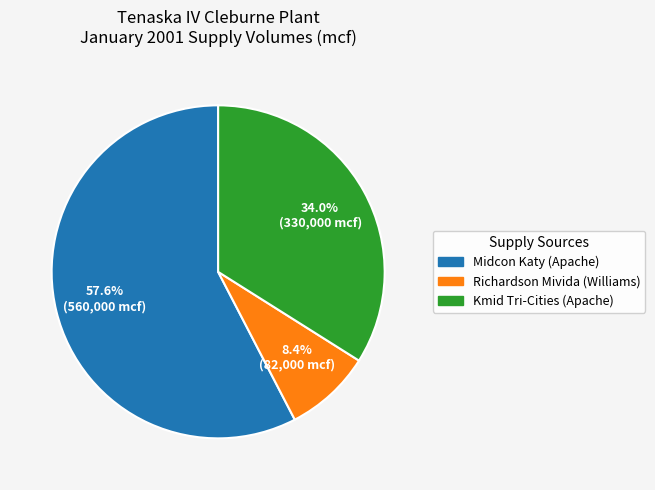

Does any single category account for the majority?

Yes